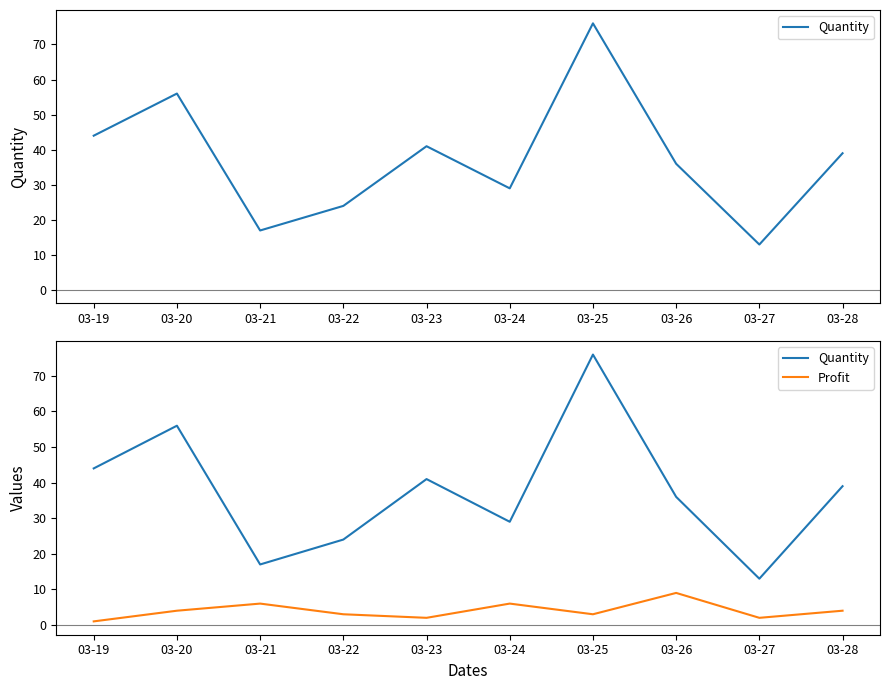

How many series are shown in this chart?

2